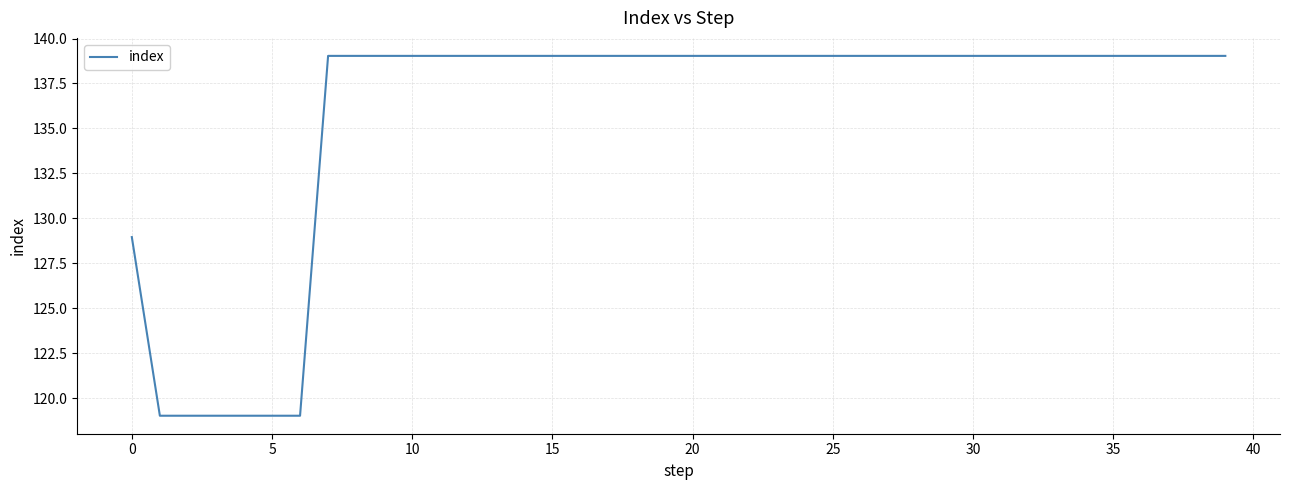

What is the smallest value displayed?

119.0